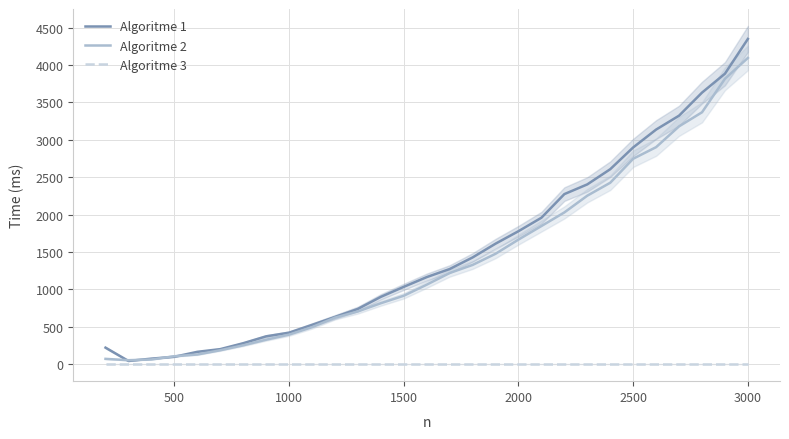

What is the maximum value for Algoritme 1?

4350